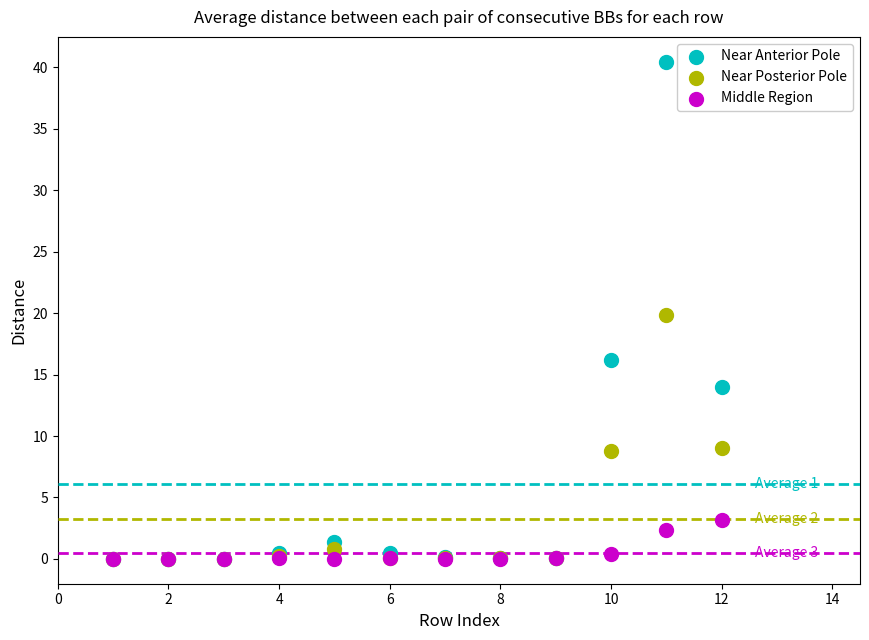

Which series has the largest Y range (max minus min)?

Near Anterior Pole